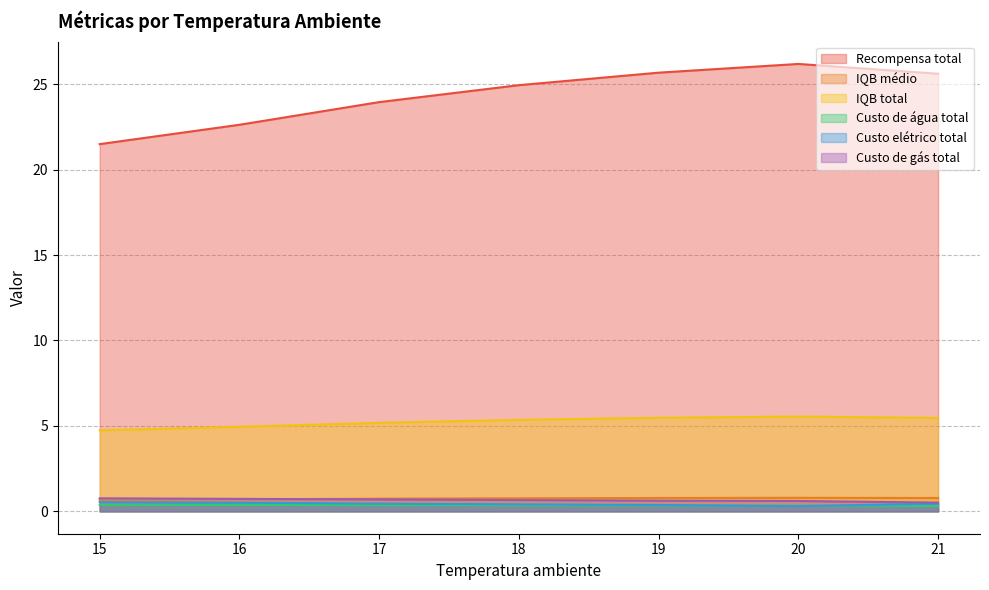

What is the minimum value shown in the chart?

0.3